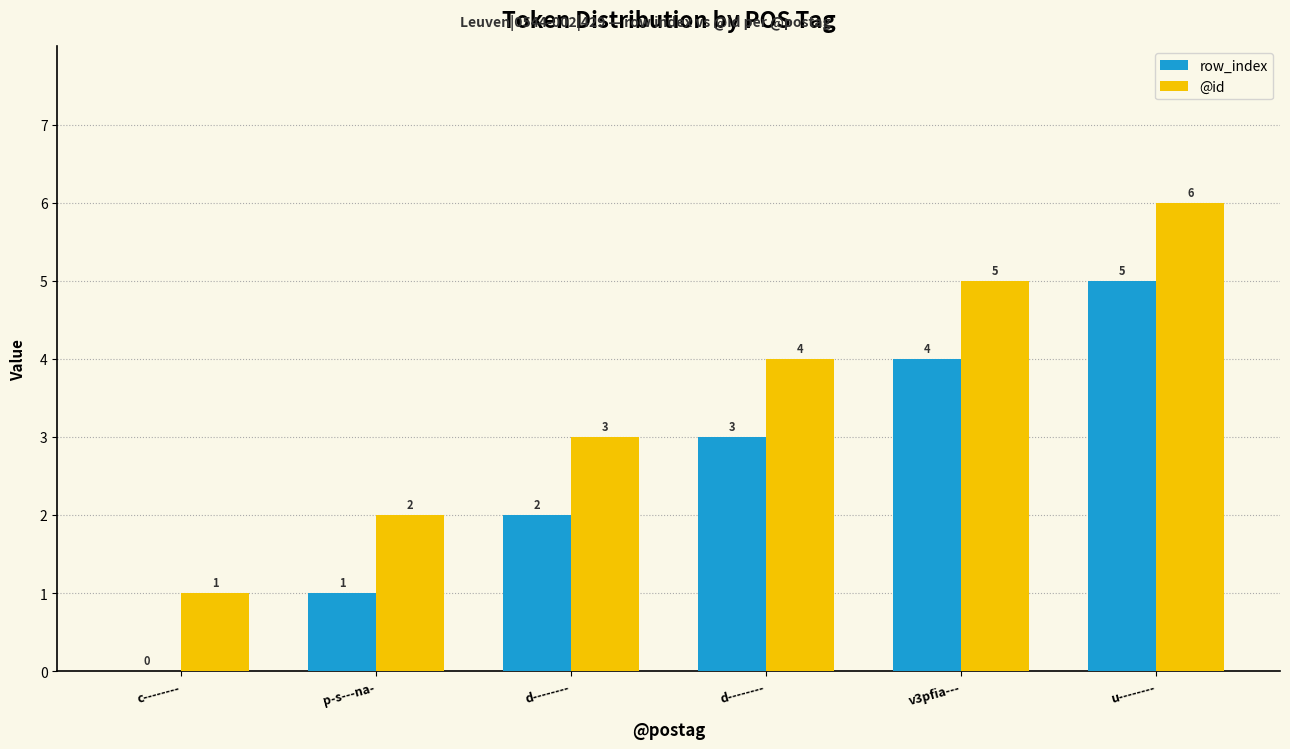

At how many categories does at least one series exceed 3?

3